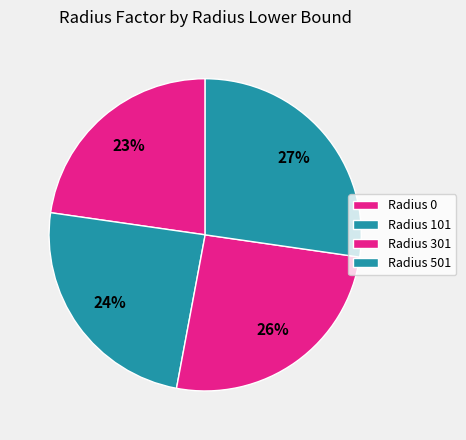

Which slice is the largest?

501